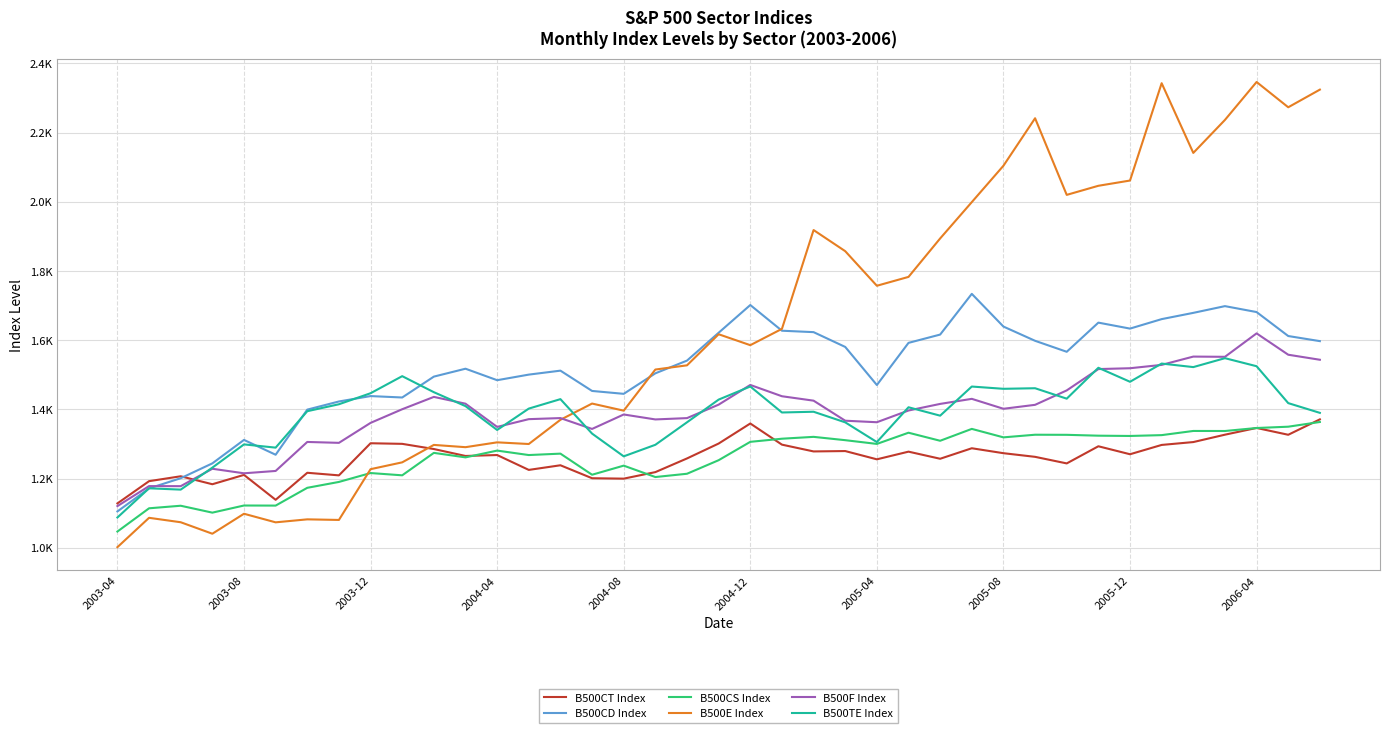

What is the difference between the maximum and minimum values in the B500CS Index series?

316.6